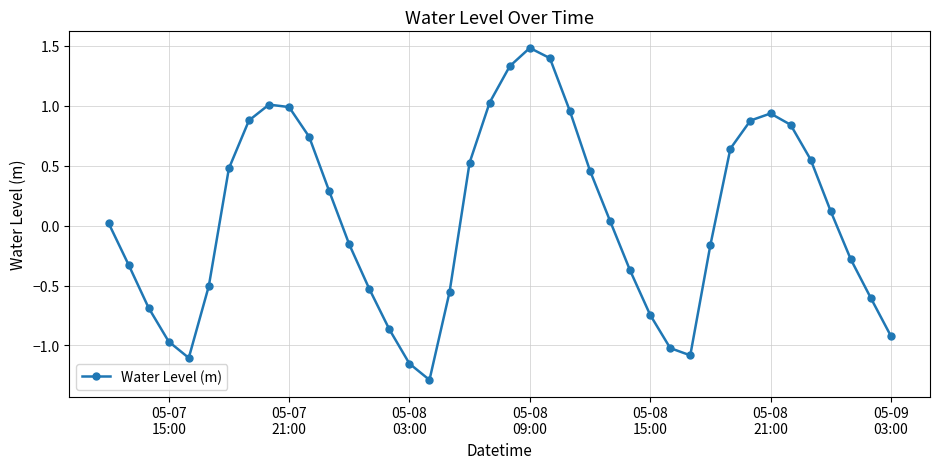

What is the maximum value shown in the chart?

1.5